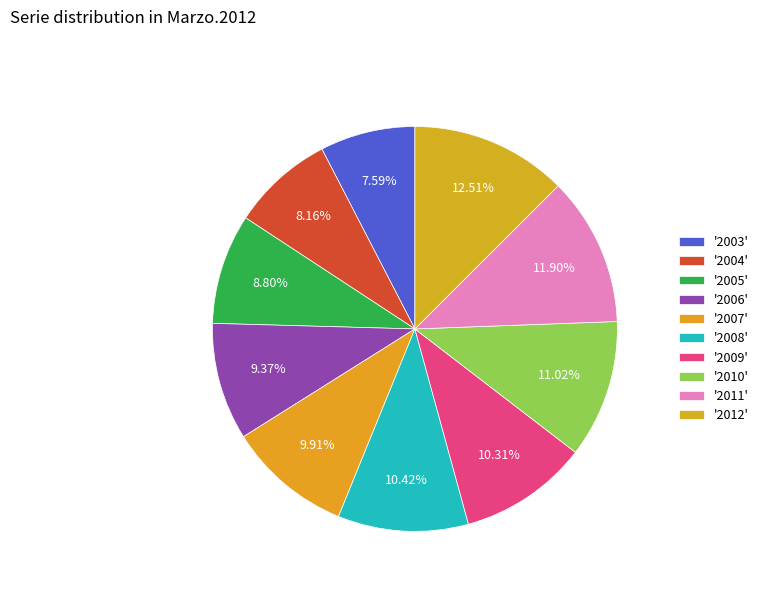

Which category has the smallest portion of the pie?

2003